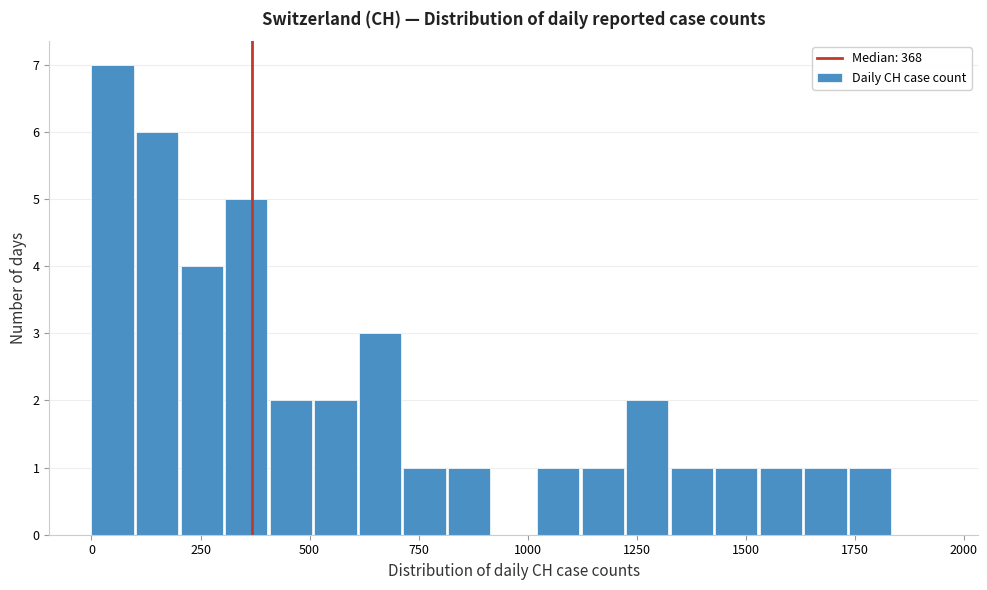

Around what value on the x-axis is the tallest bar? Give the approximate position of its centre, as read against the axis.

50